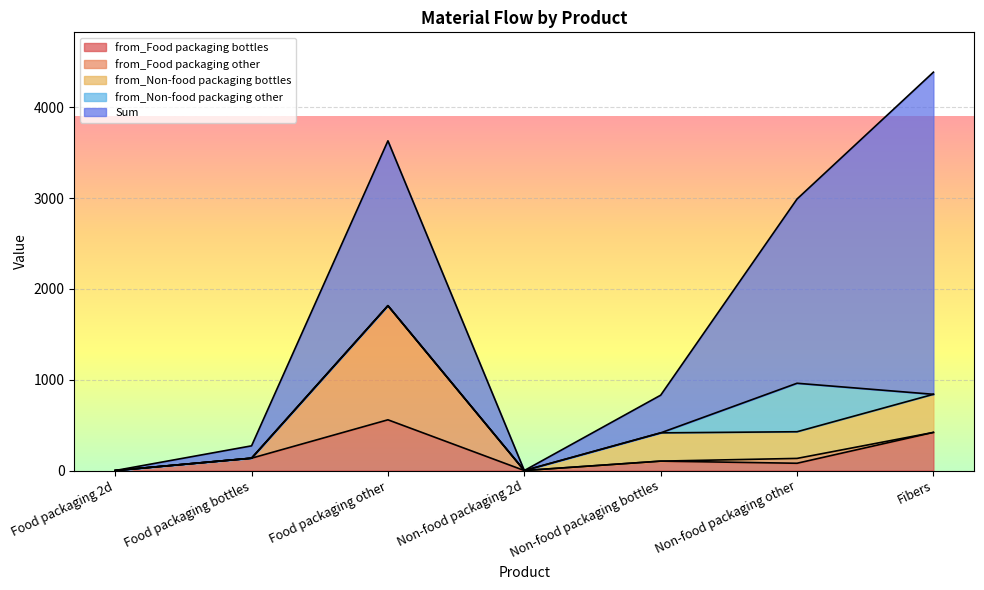

True or false: from_Food packaging other and from_Non-food packaging other intersect in this chart.

False